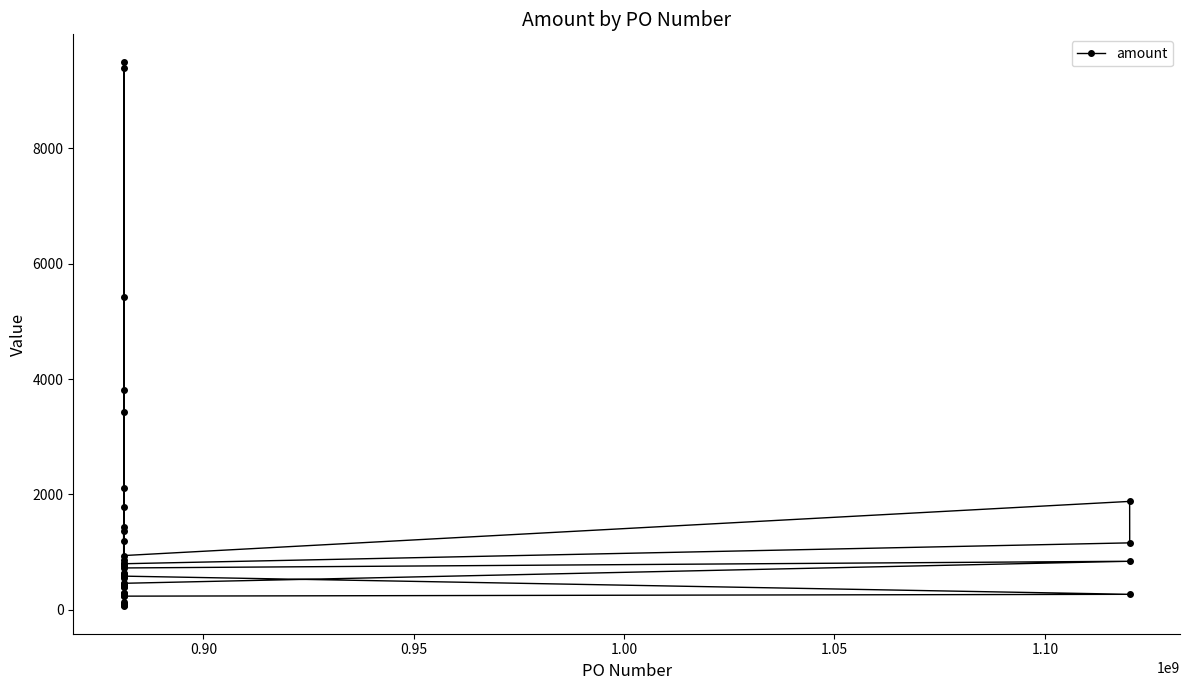

What is the sum of all values?

55215